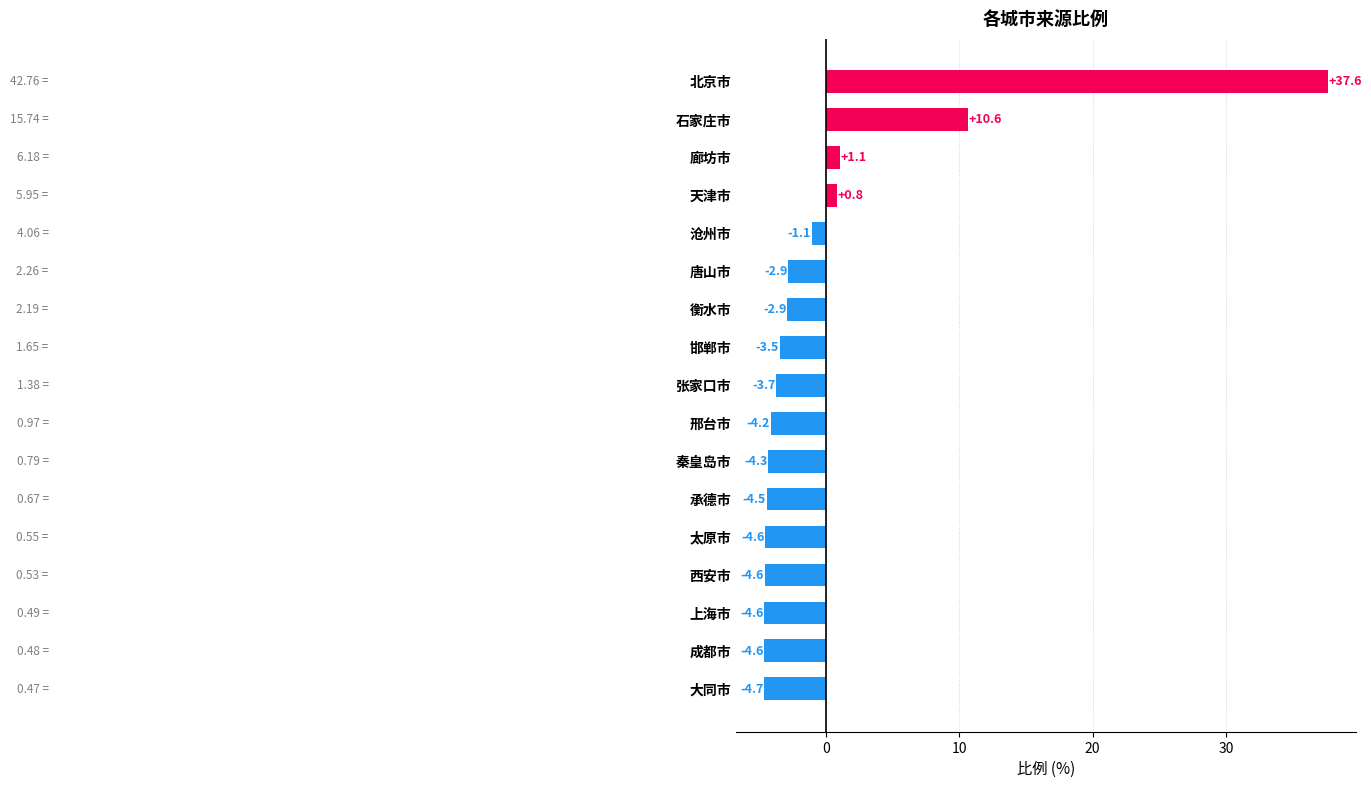

How many values exceed -3?

7